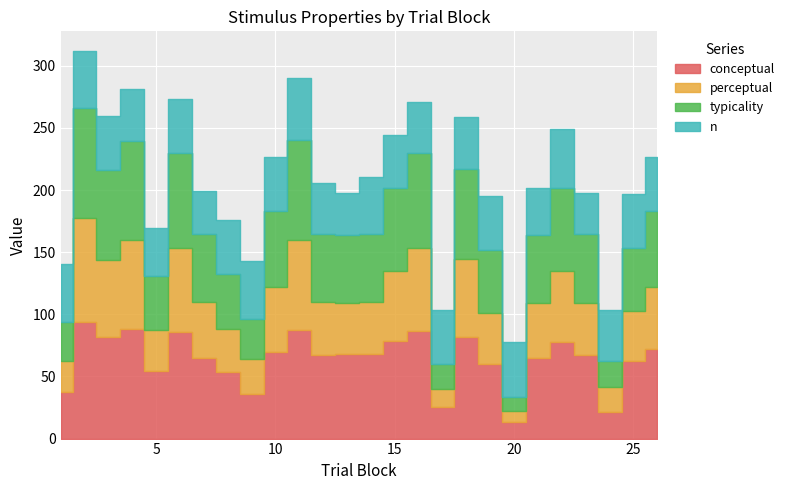

What is the total value across all series at 18?

258.7